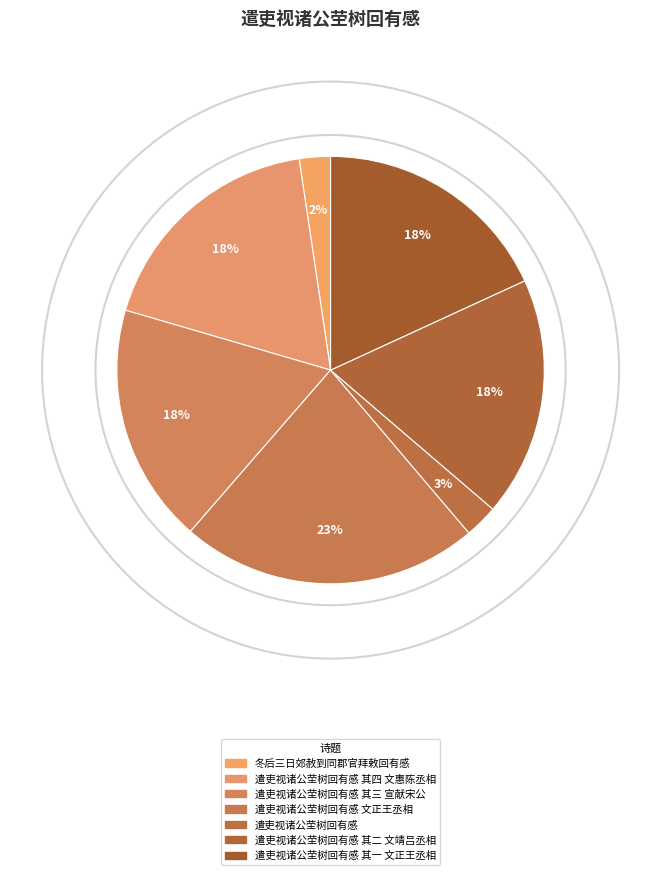

To the nearest percent, what percentage of the pie is 冬后三日郊赦到同郡官拜敕回有感?

2%